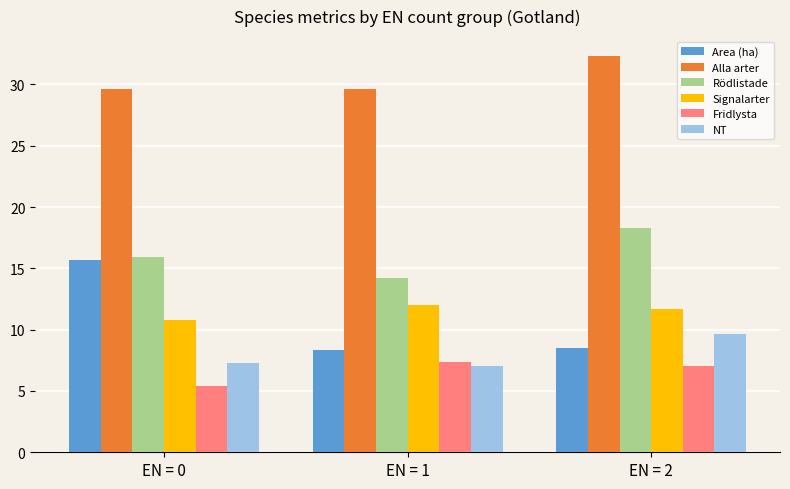

What is the value of the Area (ha) bar at the 1st from the left?

15.7